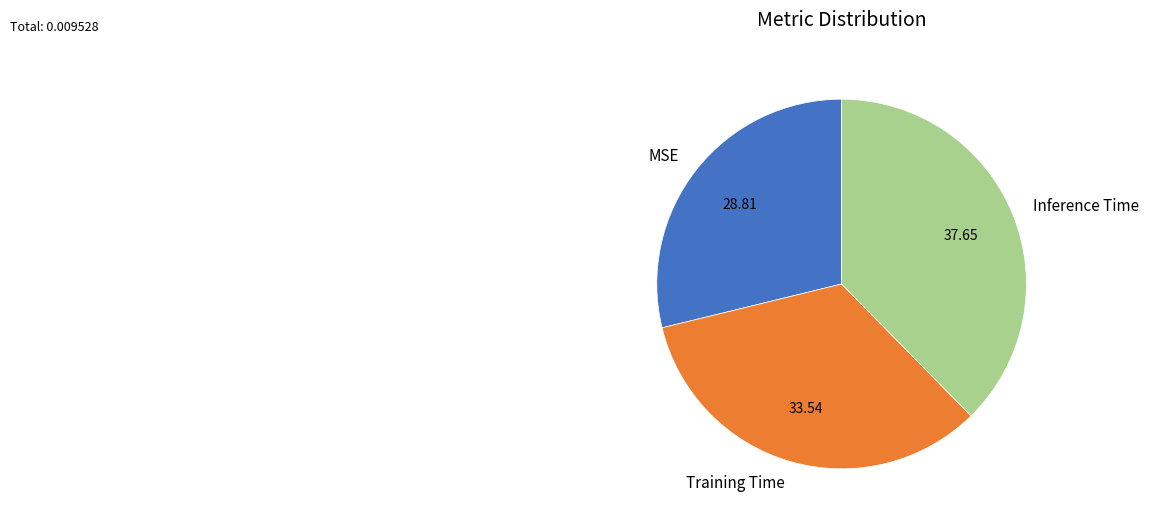

Is it true that Training Time is 34% of the pie?

True